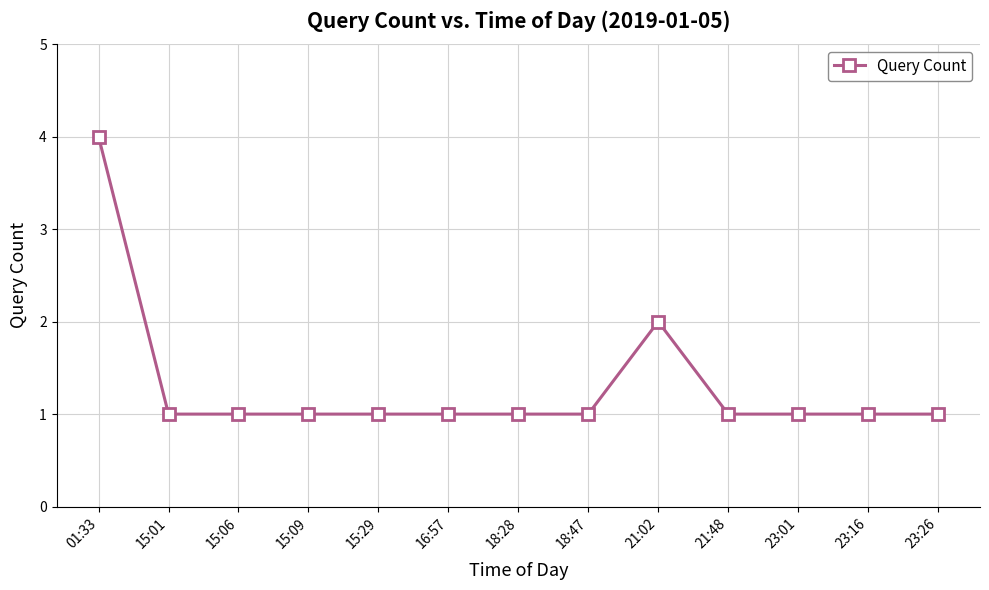

Reading left to right, what are all the values shown in this chart?

4	1	1	1	1	1	1	1	2	1	1	1	1